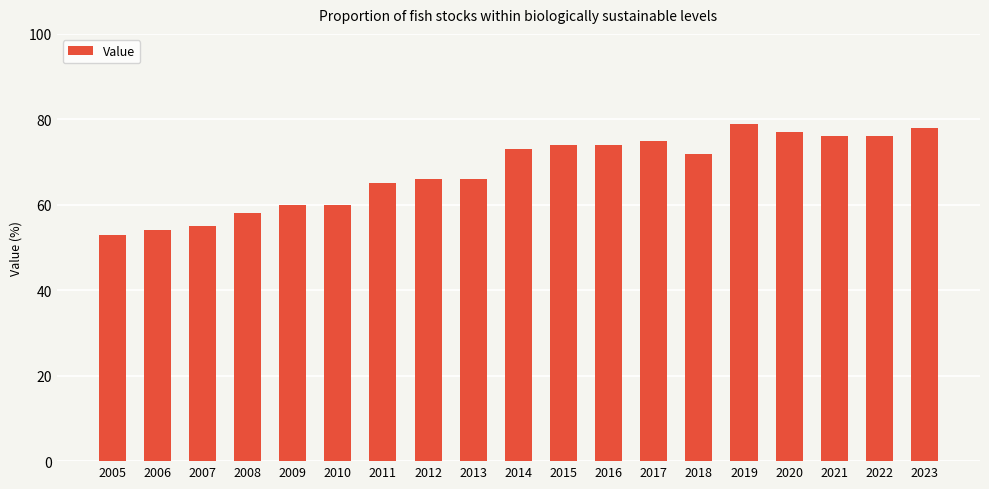

What is the value of the 7th bar from the left?

65